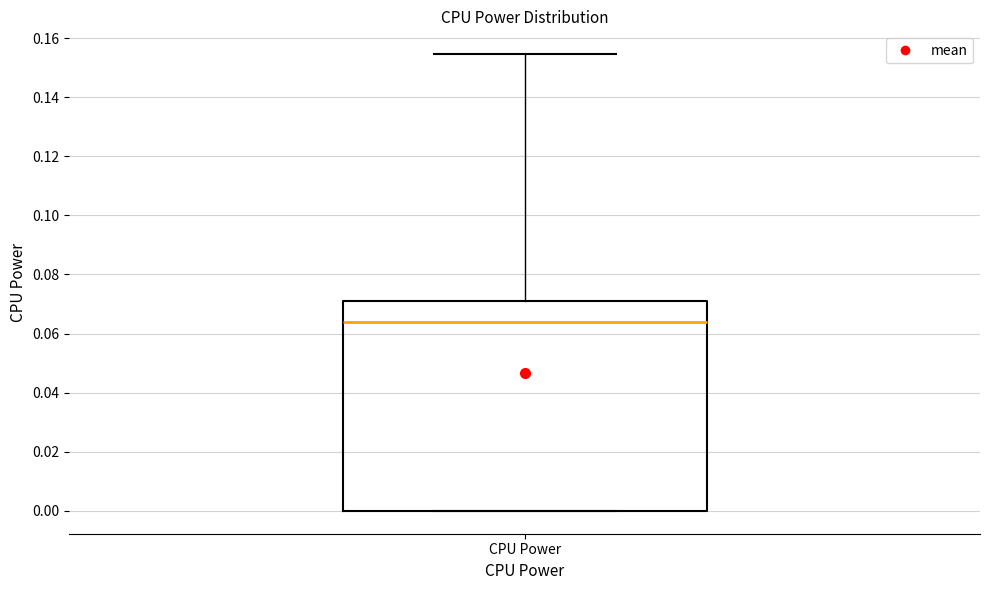

Transcribe this box plot: give where the median line is, the range the box spans, and where the two whiskers end, as read against the y-axis. The values are not printed on the chart, so give them approximately, as read against the axis.

median 0.064, box 0.000 to 0.072, whiskers 0.000 to 0.154